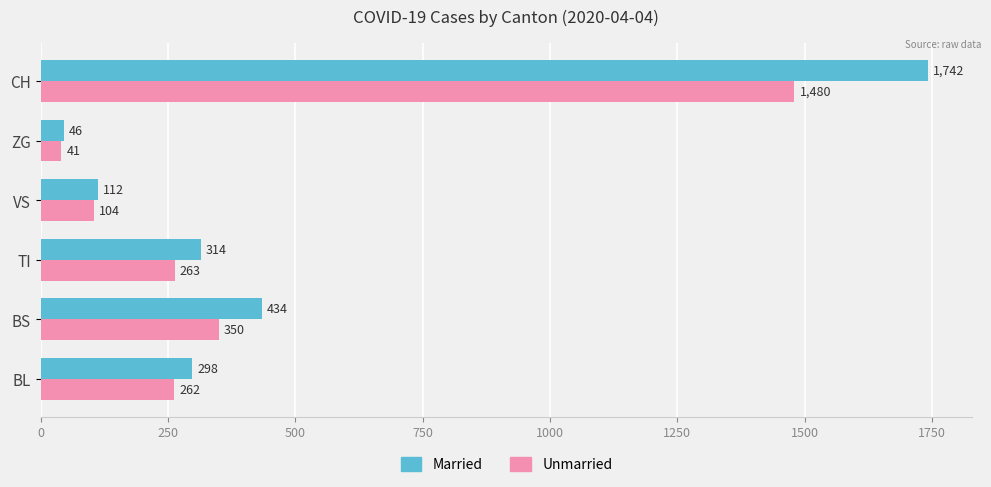

Which series has the widest spread of values?

Married